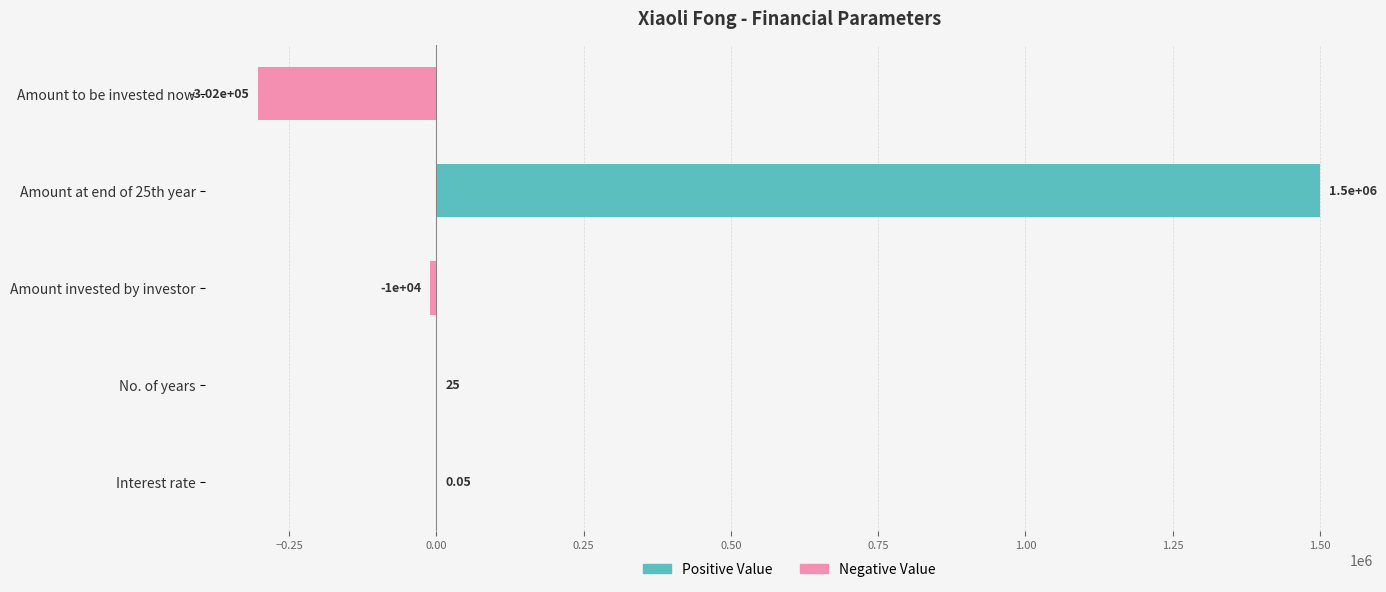

Count the number of data series in this chart.

1